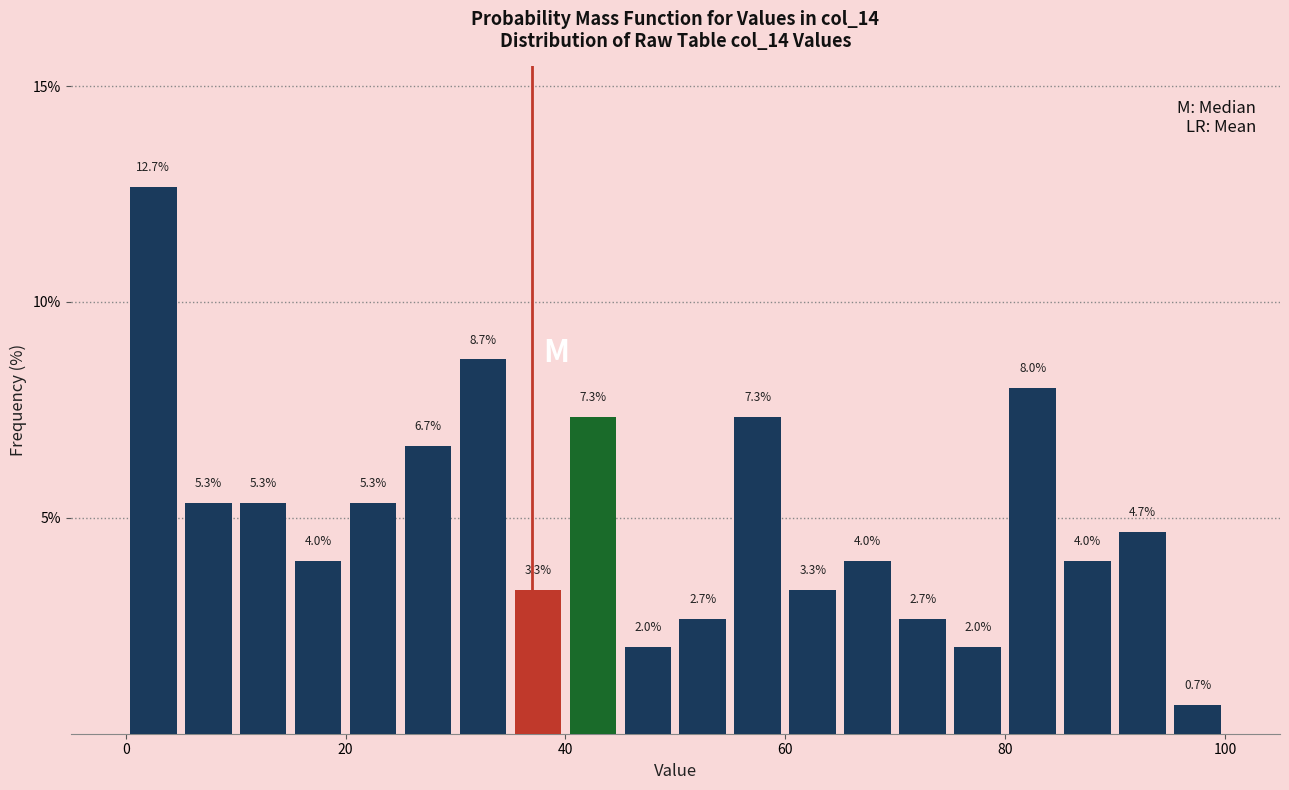

Around what value on the x-axis is the tallest bar? Give the approximate position of its centre, as read against the axis.

2